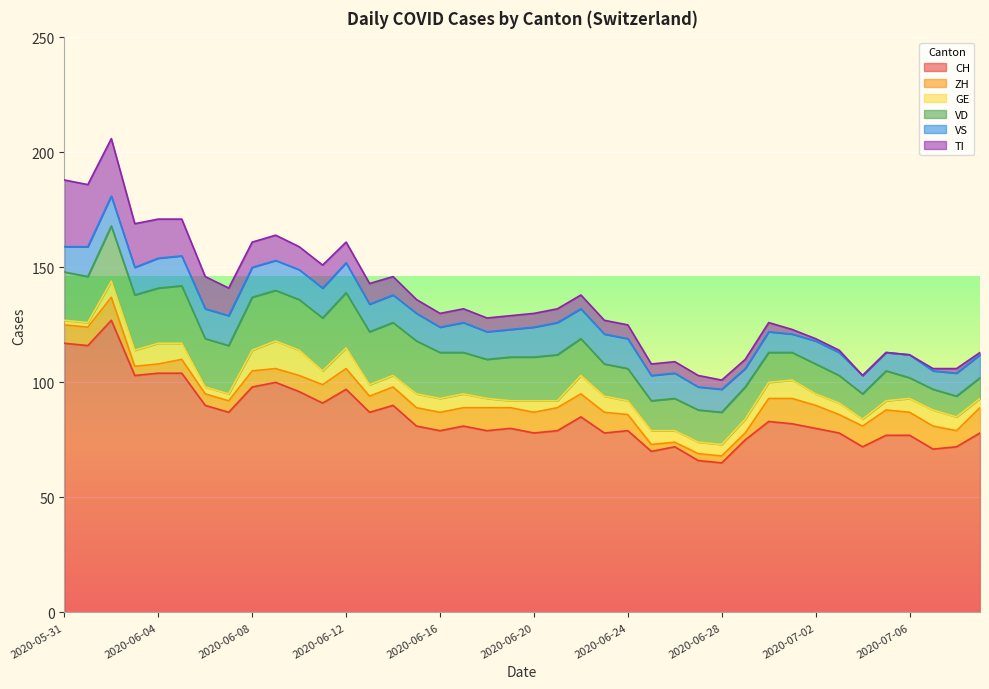

What is the value of the ZH point at the 29th from the left?

3